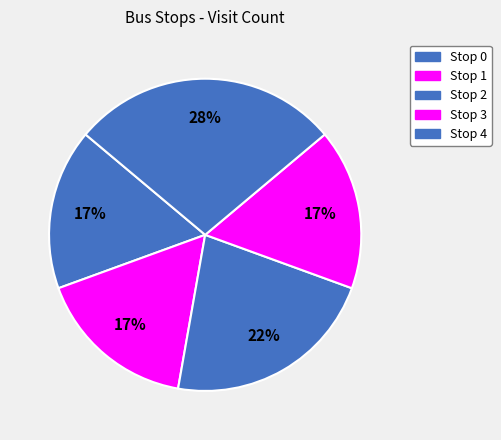

Approximately how many times larger is the value at Stop 2 compared to Stop 0?

1.3